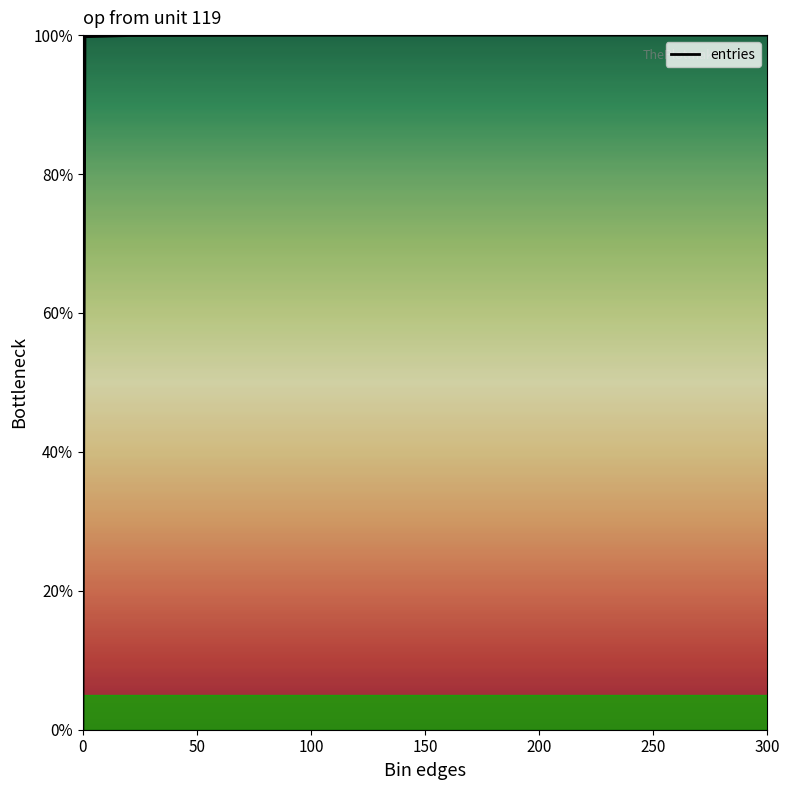

What is the difference between the maximum and minimum values?

100.0